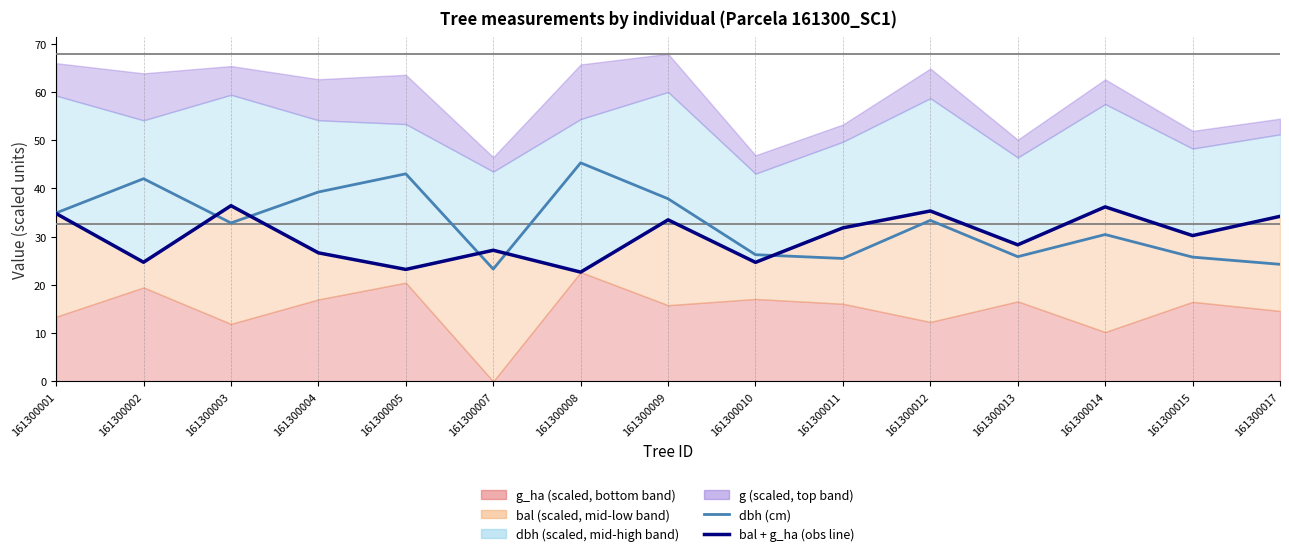

Reading left to right, list all the values displayed in this chart.

dbh (cm): 161300001=34.9	161300002=42.0	161300003=32.8	161300004=39.2	161300005=43.0	161300007=23.3	161300008=45.3	161300009=37.9	161300010=26.3	161300011=25.5	161300012=33.4	161300013=25.9	161300014=30.4	161300015=25.8	161300017=24.3
bal + g_ha (obs line): 161300001=34.8	161300002=24.7	161300003=36.4	161300004=26.6	161300005=23.2	161300007=27.2	161300008=22.6	161300009=33.5	161300010=24.7	161300011=31.8	161300012=35.3	161300013=28.3	161300014=36.2	161300015=30.2	161300017=34.2